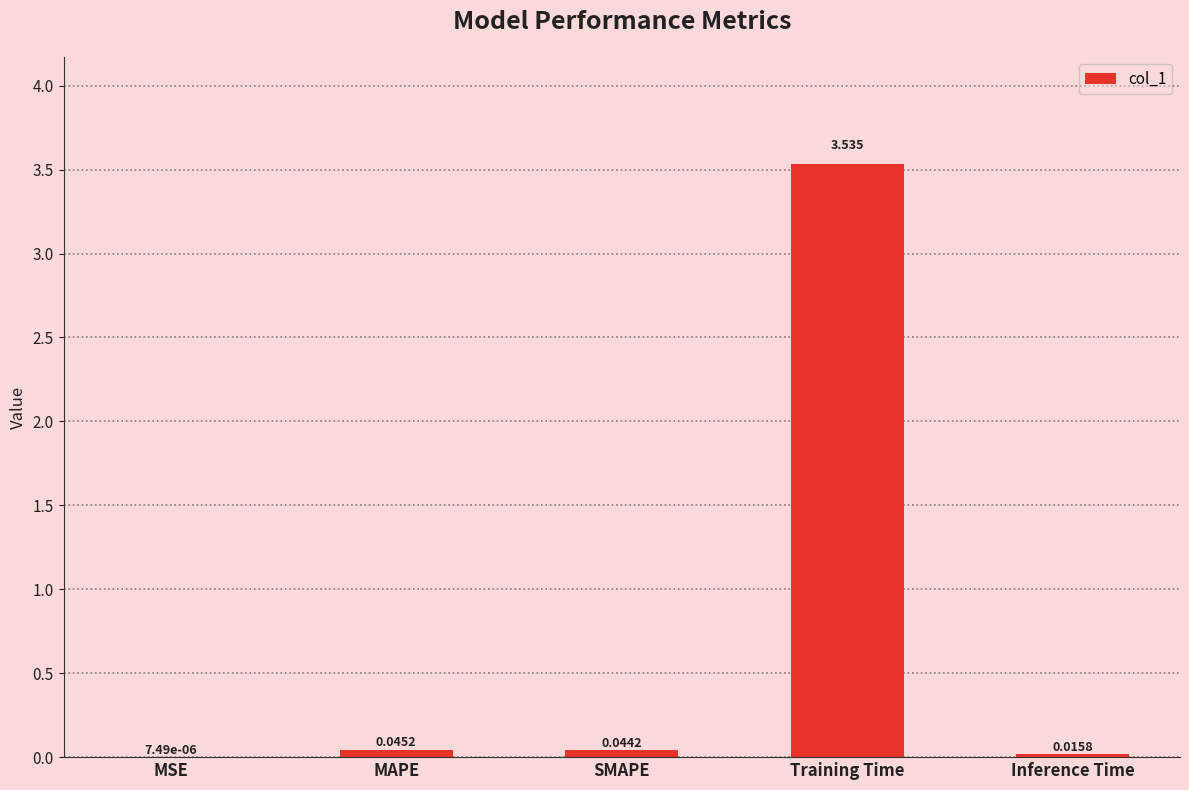

What is the change in value from MSE to Training Time?

+3.5